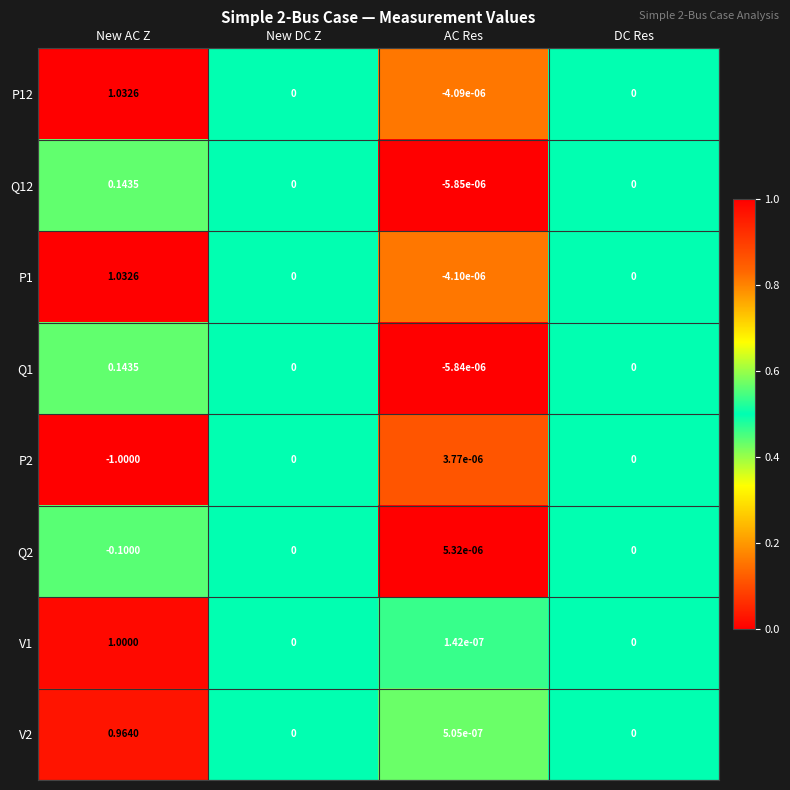

At which category does the chart reach its minimum across all series?

New AC Z